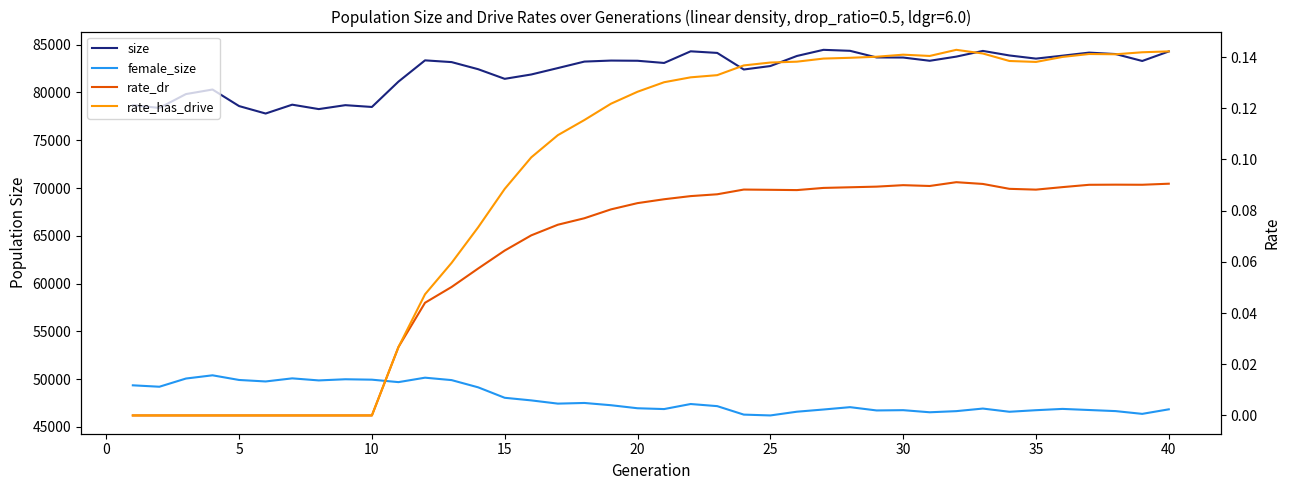

Read the rate_dr value at 20.

0.1